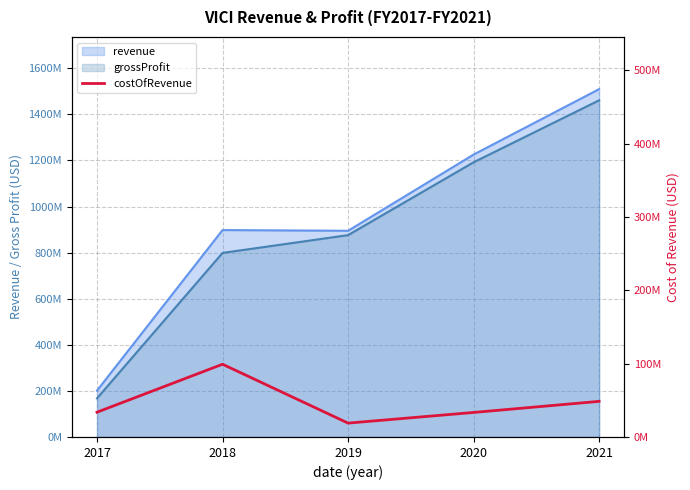

What is the smallest value displayed?

18901000